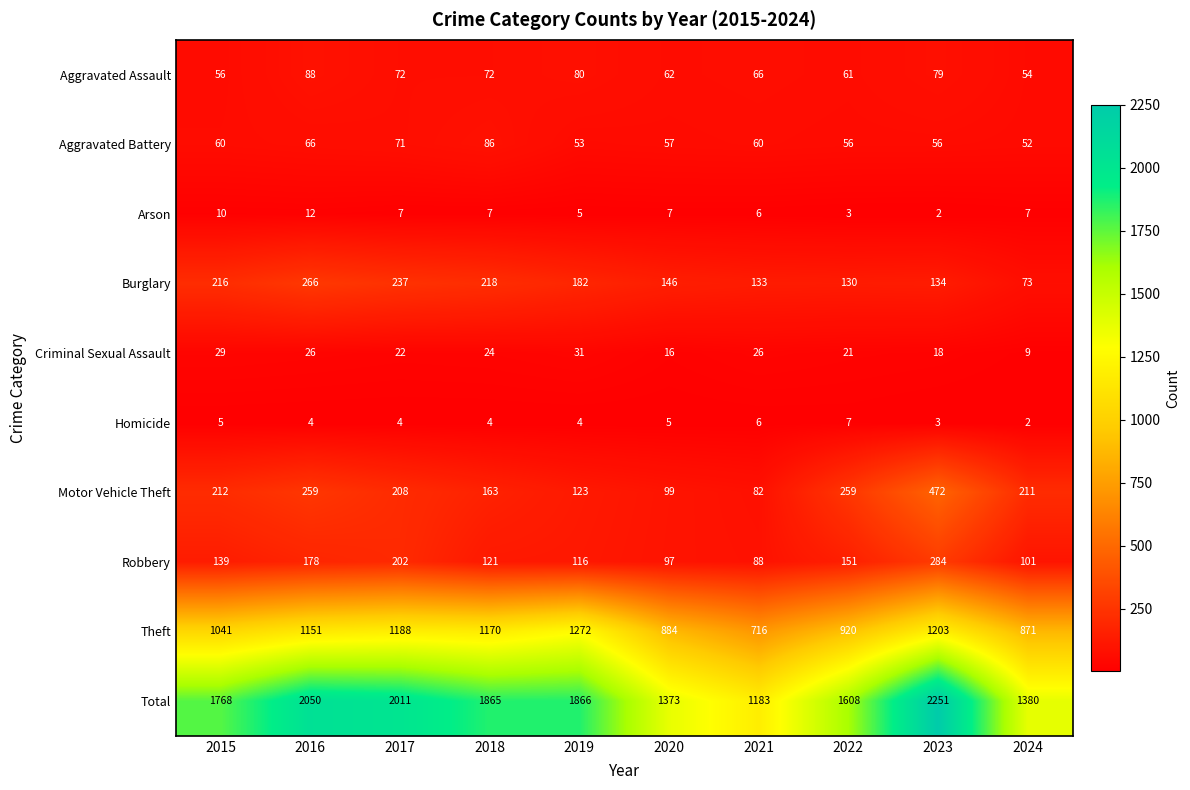

Which series has the widest spread of values?

Total